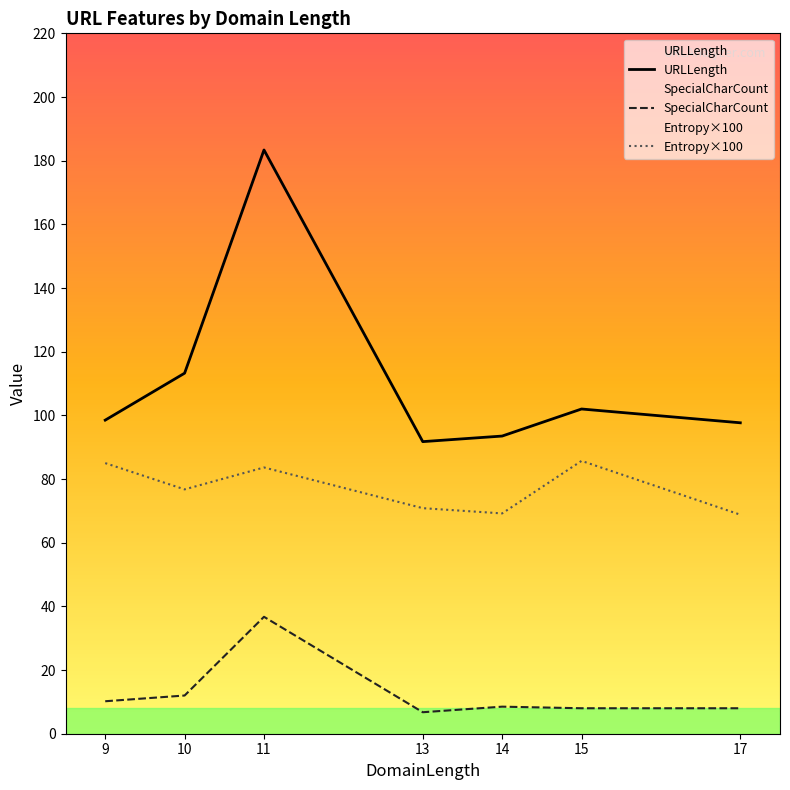

Reading left to right, list all the values displayed in this chart.

URLLength: 9=98.5	10=113.2	11=183.4	13=91.8	14=93.5	15=102.0	17=97.7
SpecialCharCount: 9=10.2	10=12.0	11=36.7	13=6.8	14=8.5	15=8.0	17=8.0
Entropy×100: 9=85.0	10=76.8	11=83.6	13=70.8	14=69.2	15=85.7	17=68.8